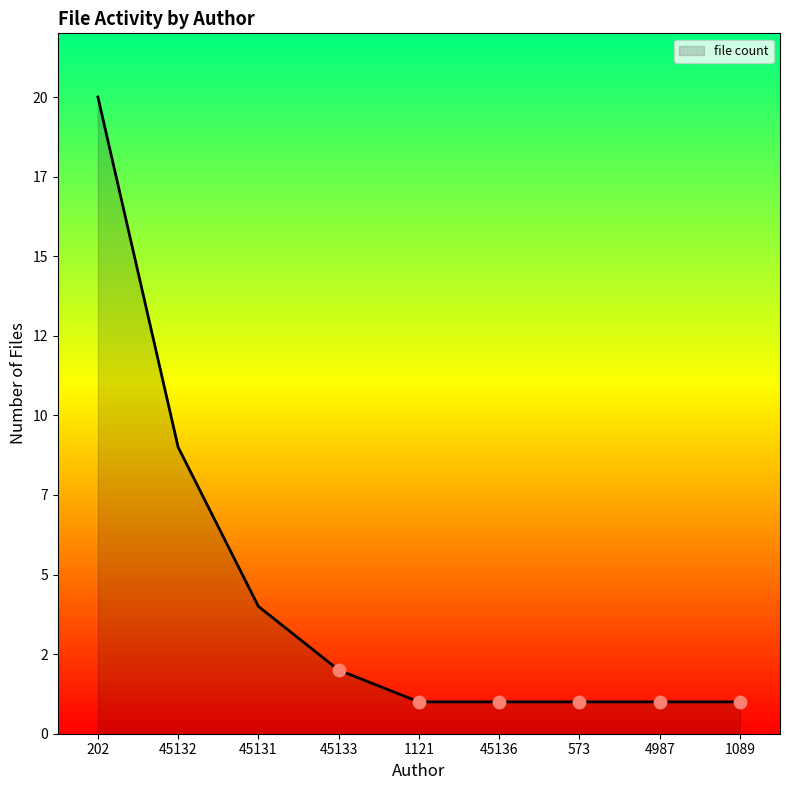

Is this an area chart (filled region under the line)?

Yes